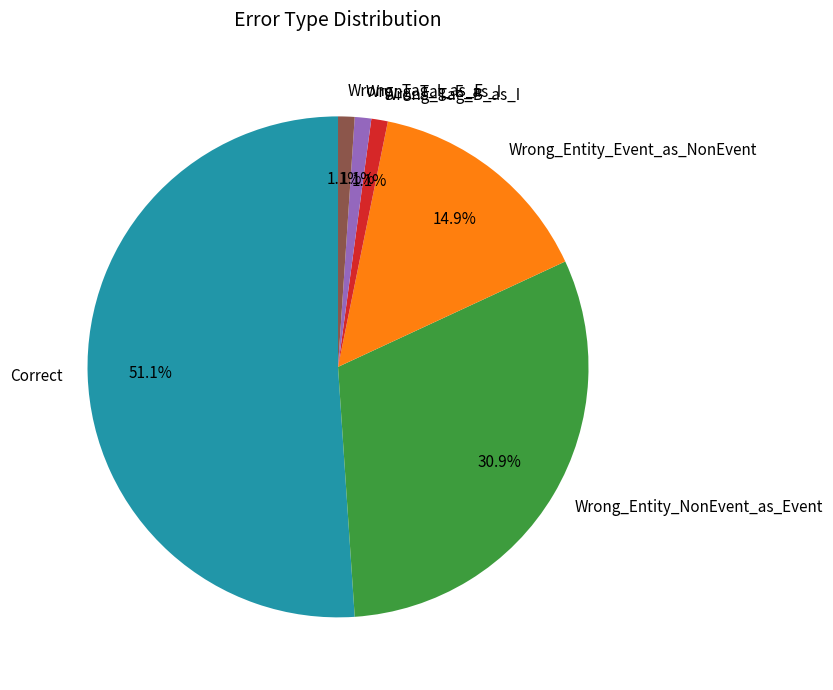

How many segments does this pie chart have?

6